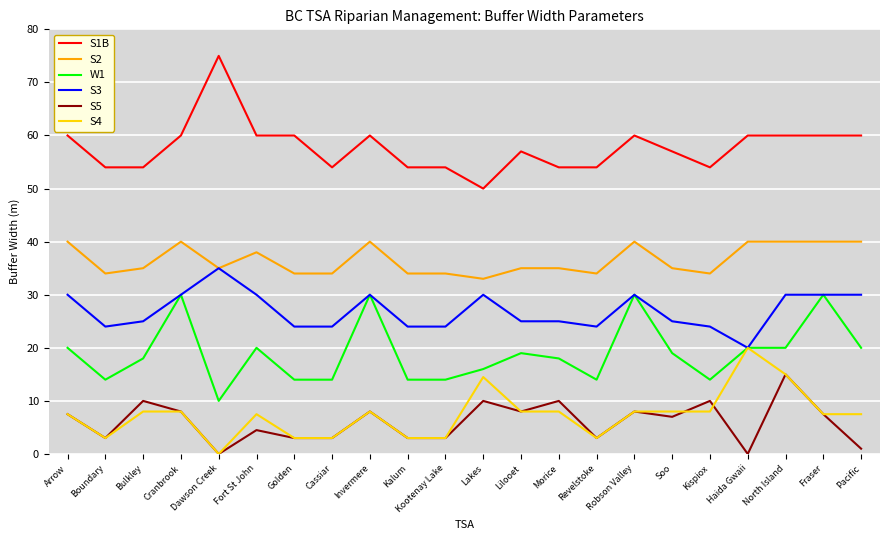

True or false: S4 has a value of 2.3 at Invermere.

False